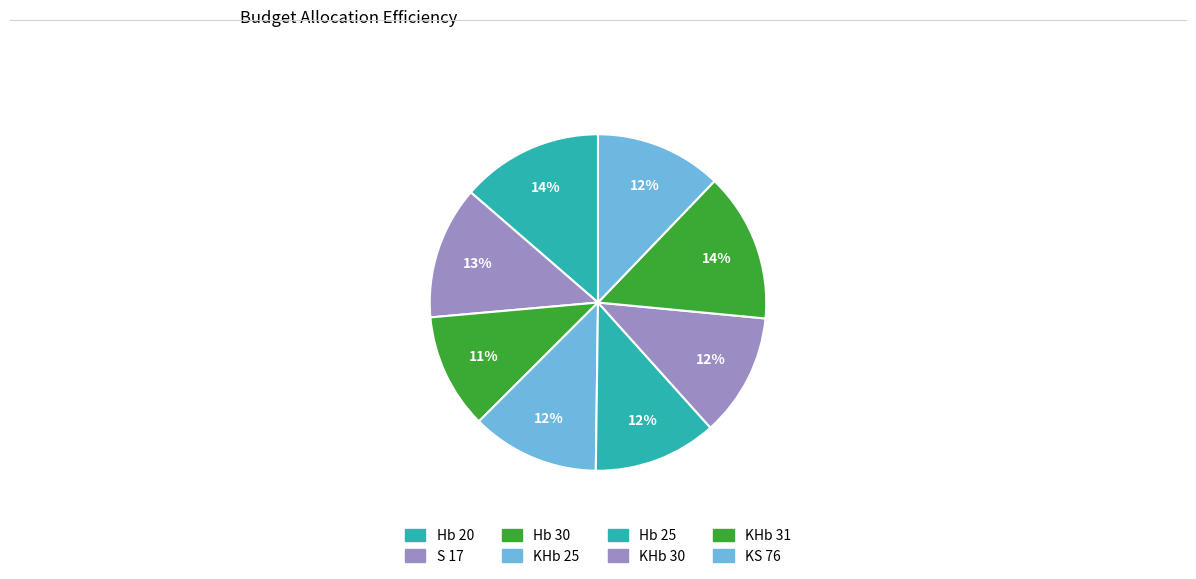

Which category has the biggest portion of the pie?

KHb 31